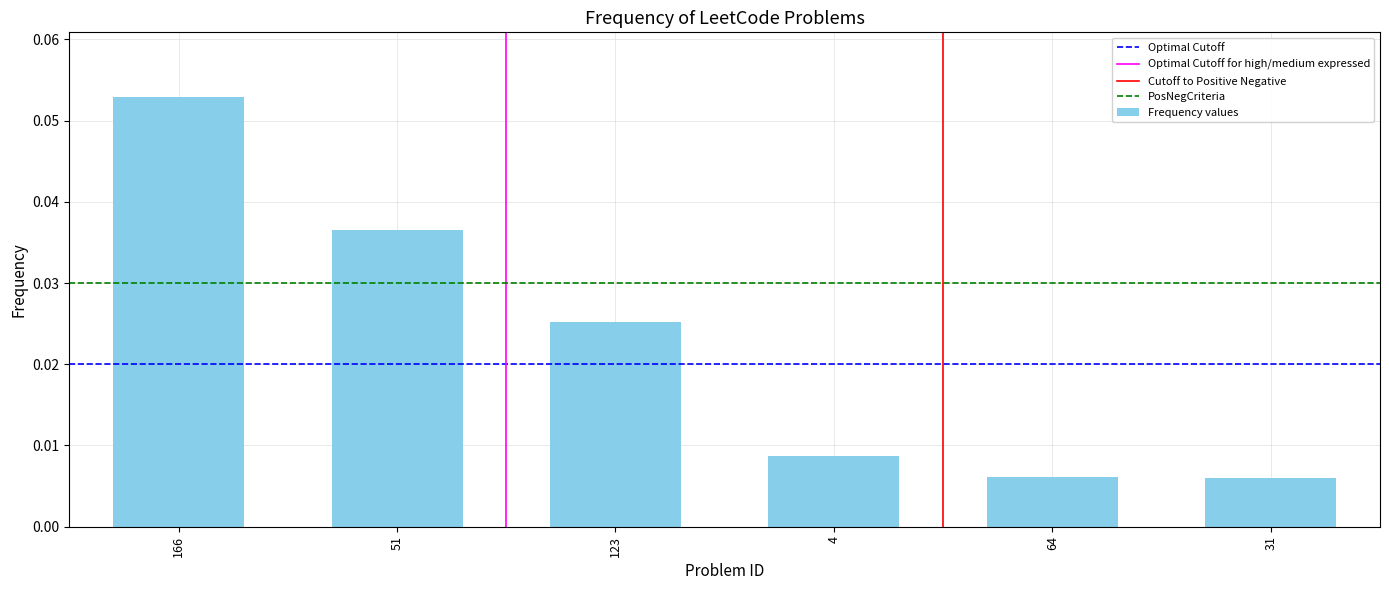

Which has a higher value, 166 or 123?

166